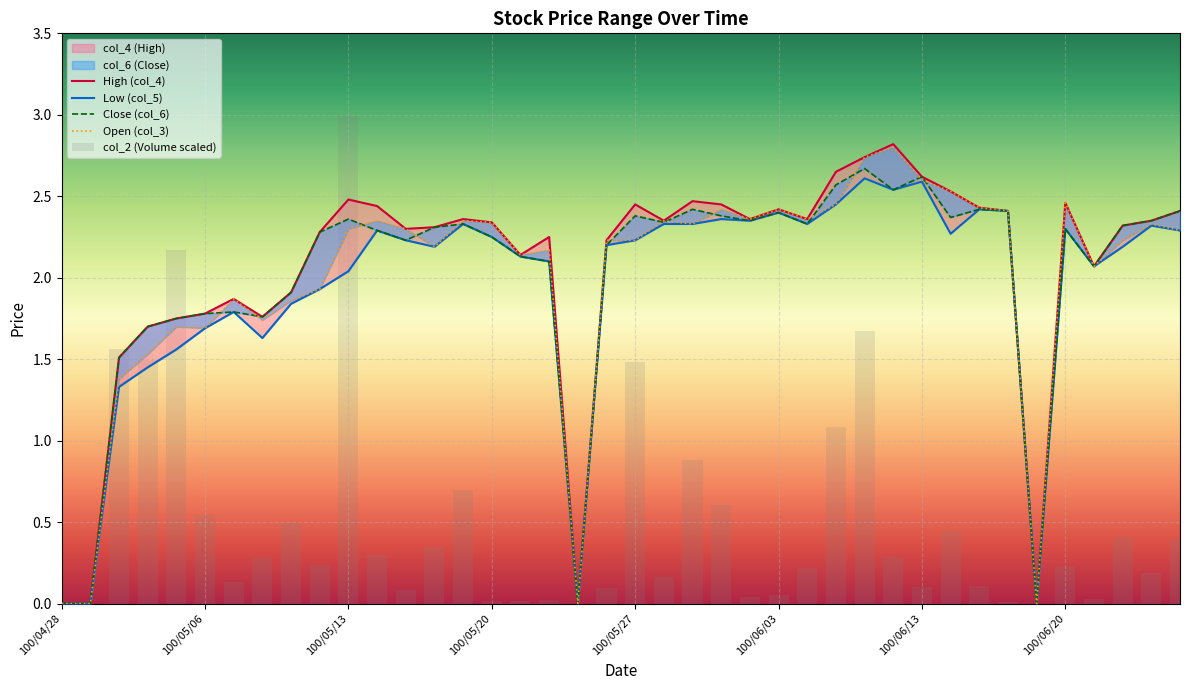

Which series has the largest total across all categories?

col_4